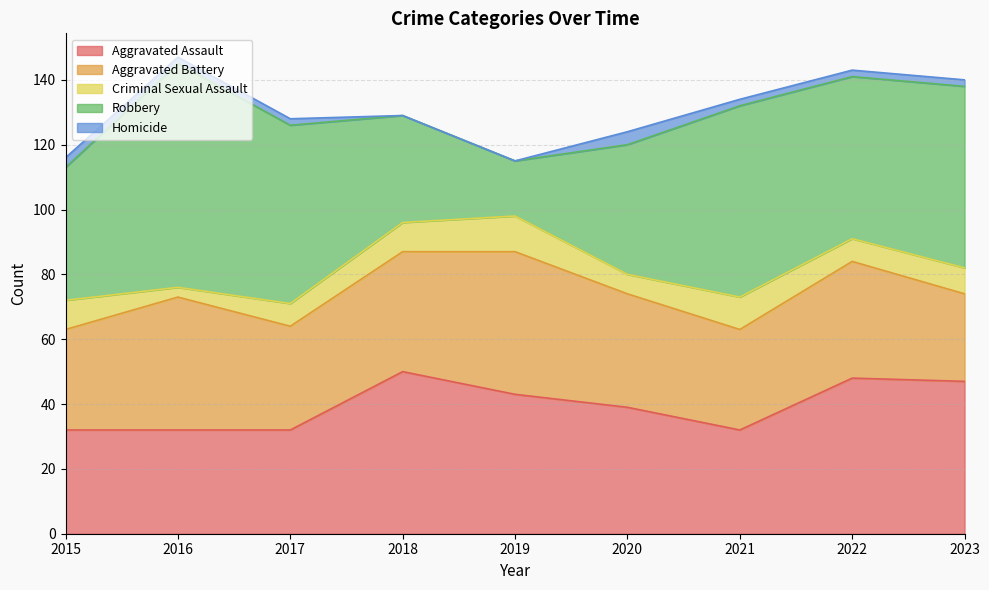

Does the chart have visible grid lines?

Yes